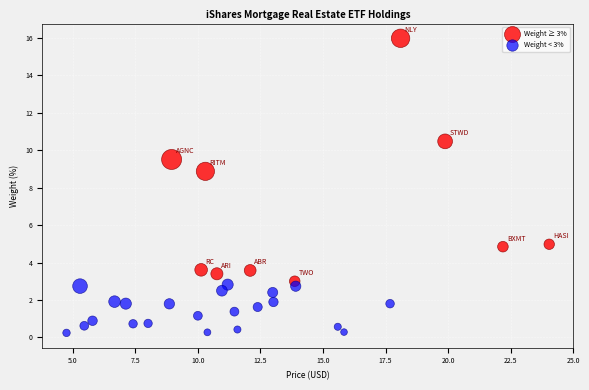

What are all the series names shown in the legend?

Weight ≥ 3%, Weight < 3%